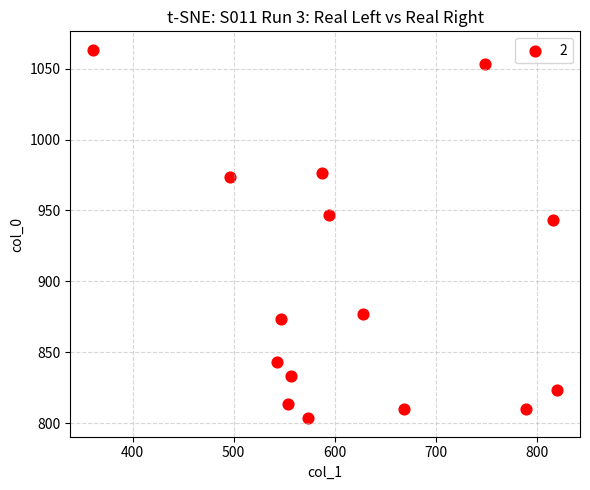

What Y value in the scatter plot is closest to 933?

943.3